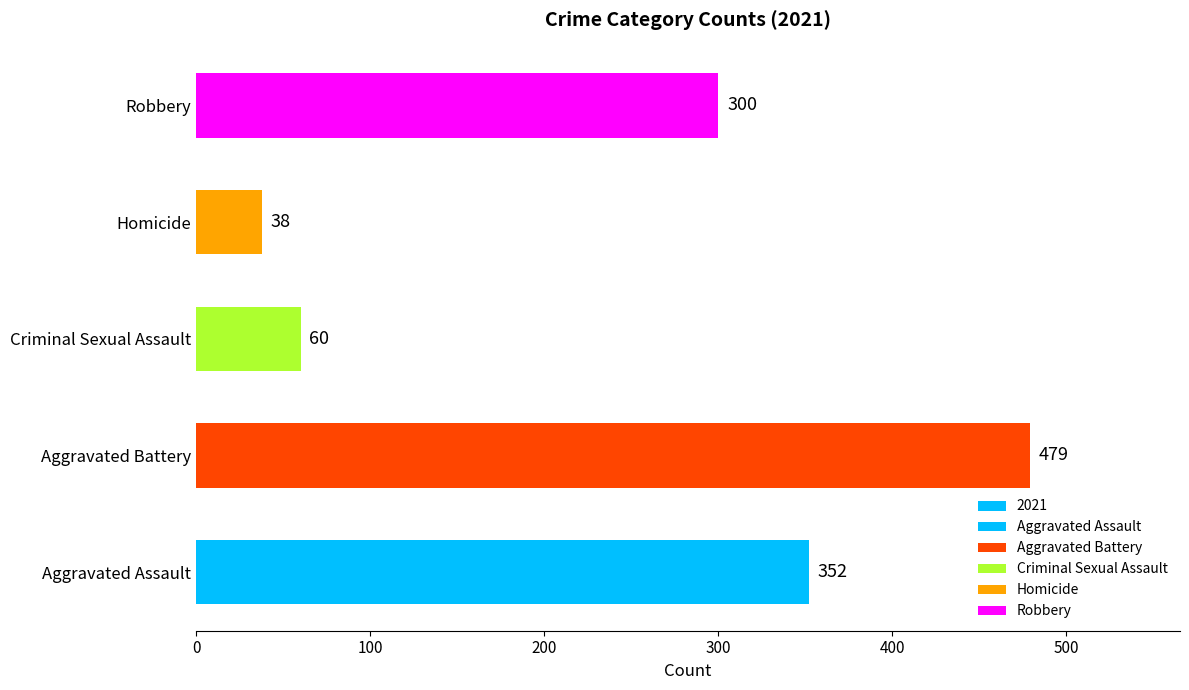

Count the number of data series in this chart.

5